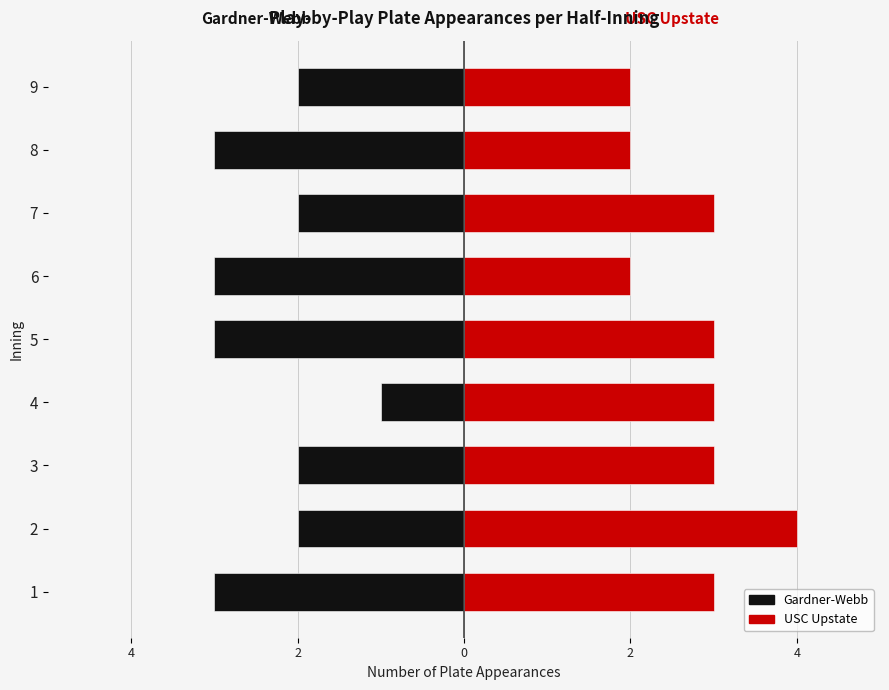

What is the minimum value for USC Upstate?

2